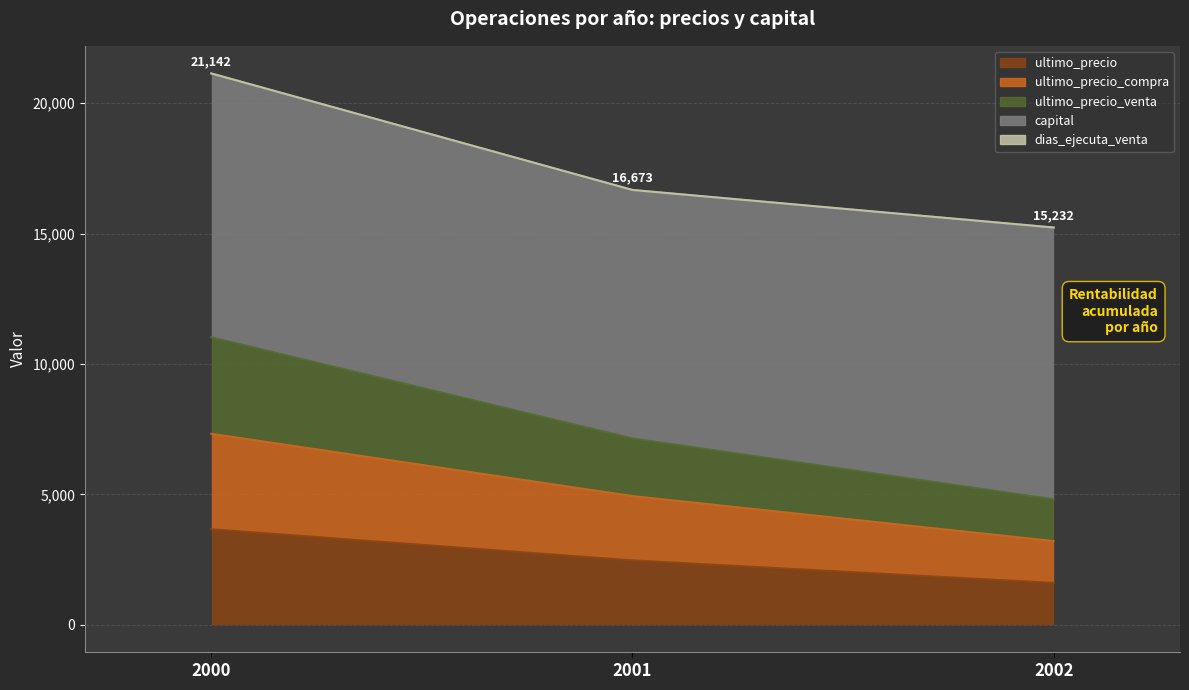

What is the approximate value of ultimo_precio at 2001?

2467.3